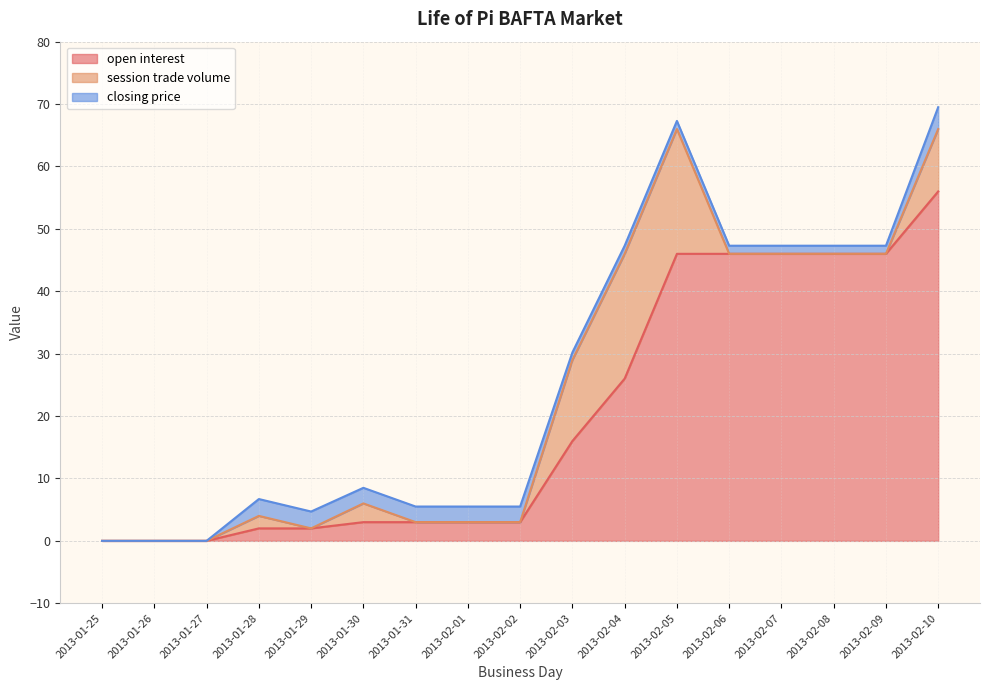

How many data points in closing price are less than 1?

3